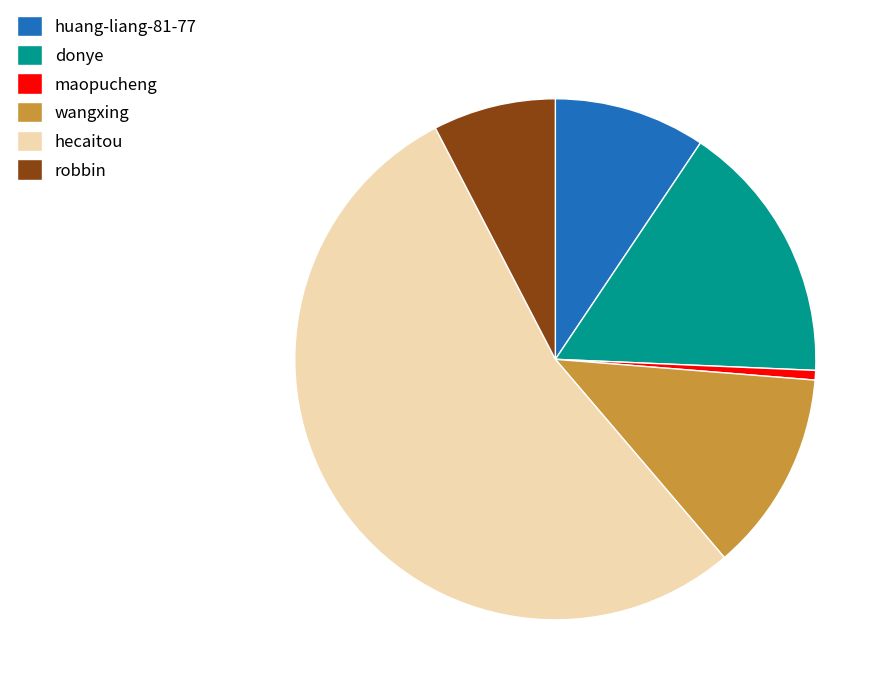

What is the majority slice?

hecaitou